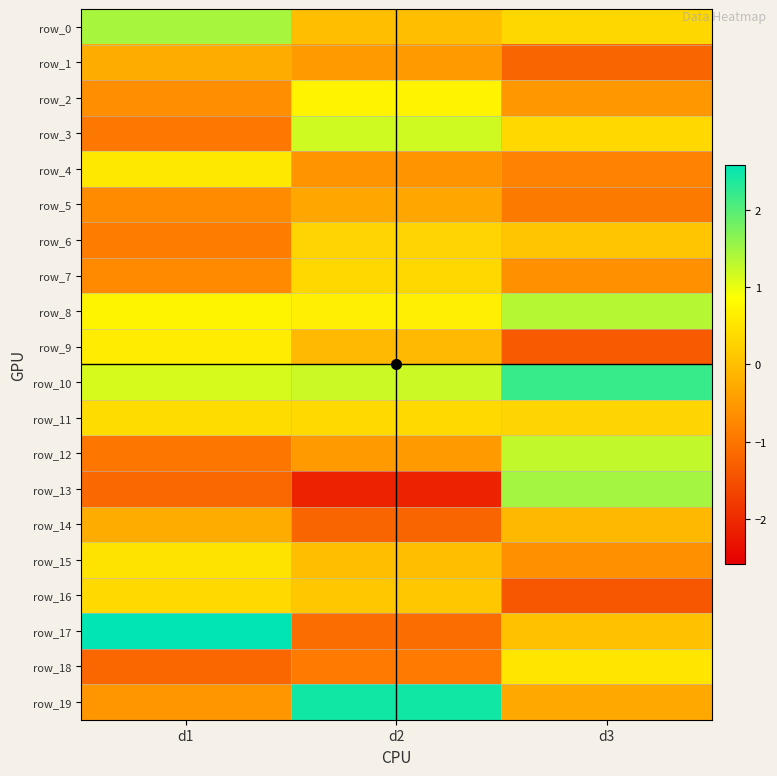

Which has a higher value, d2 or d1?

d1